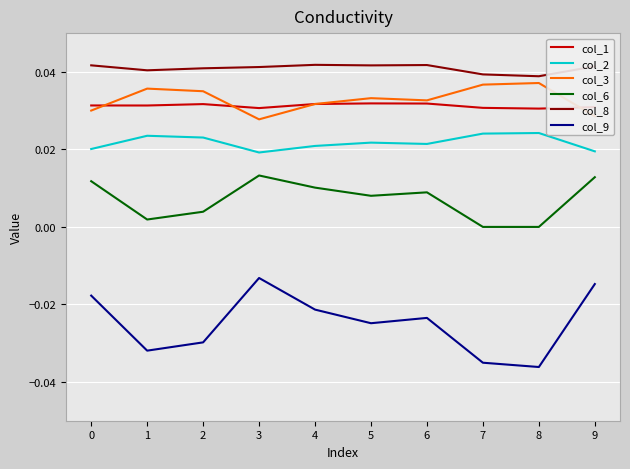

Which series changed the most between 6 and 9?

col_9